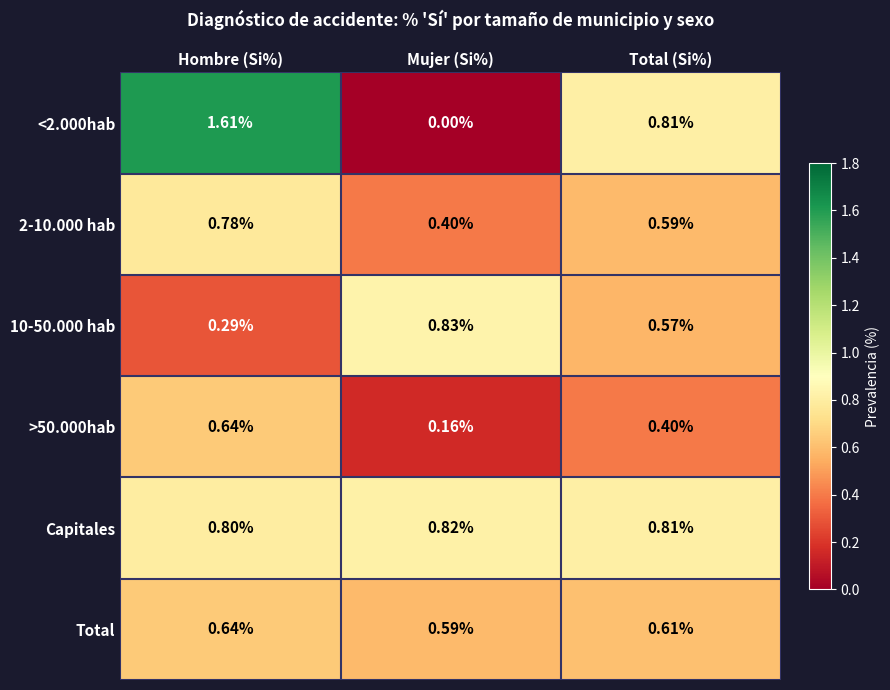

Which series has the largest total across all categories?

Capitales